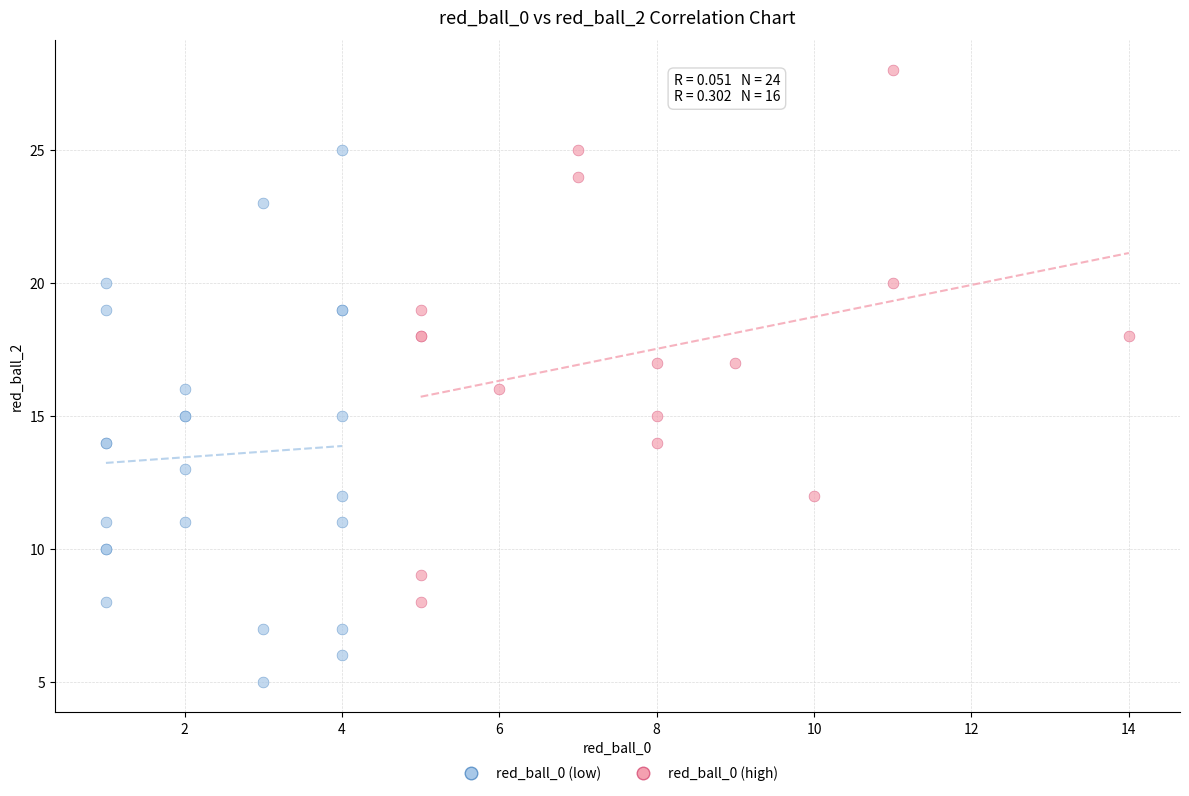

Which series contains the lowest Y value?

red_ball_0 (low)